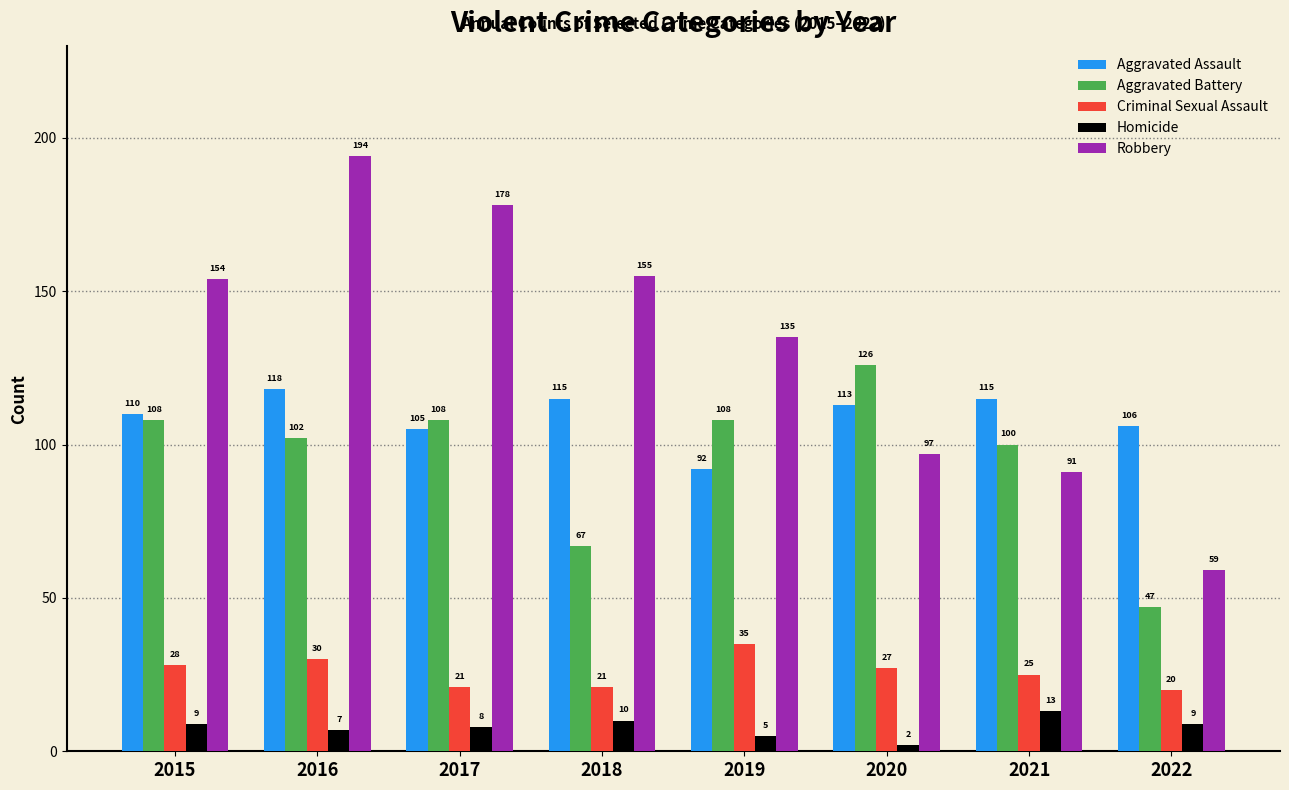

List the series in order of their peak value, highest first.

Robbery, Aggravated Battery, Aggravated Assault, Criminal Sexual Assault, Homicide